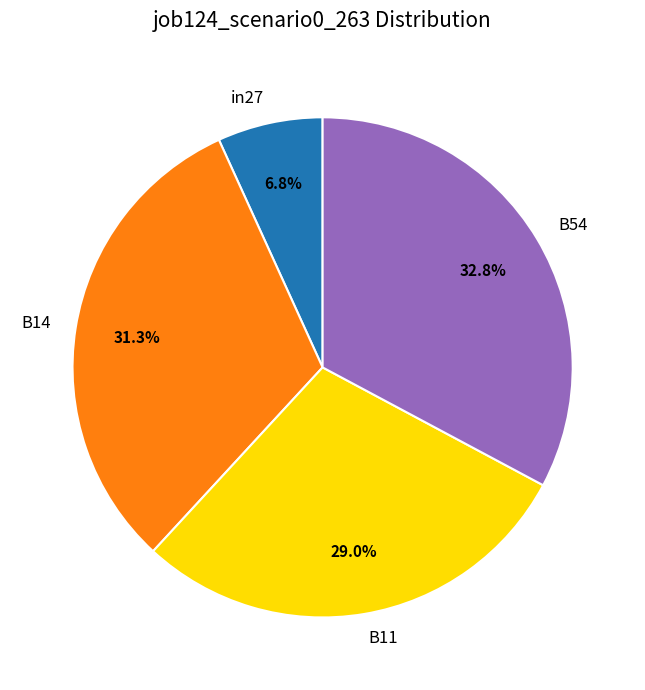

Does B14 represent more than half of the total?

No